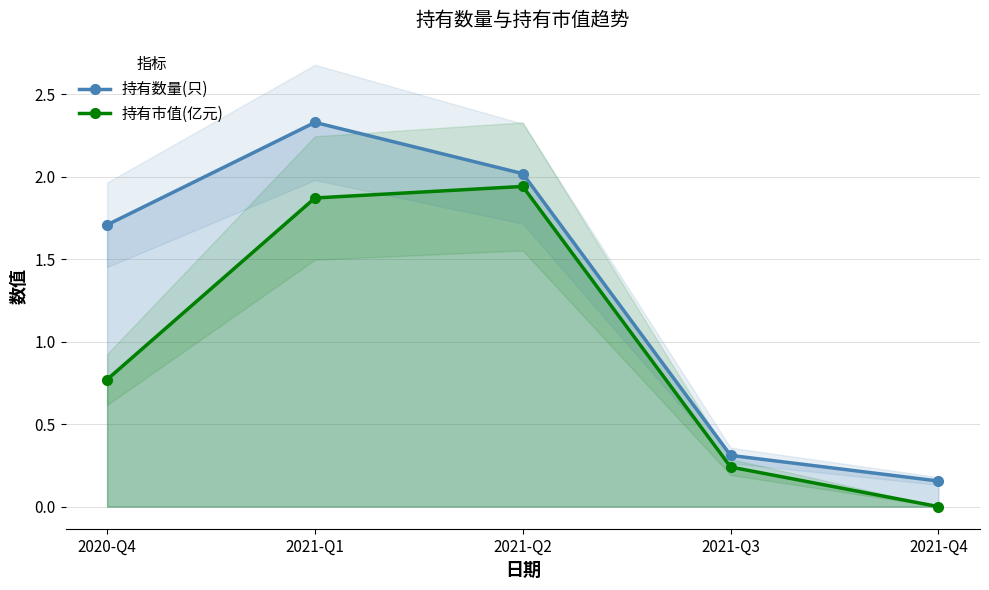

List the series in order of their peak value, lowest first.

持有市值(亿元), 持有数量(只)